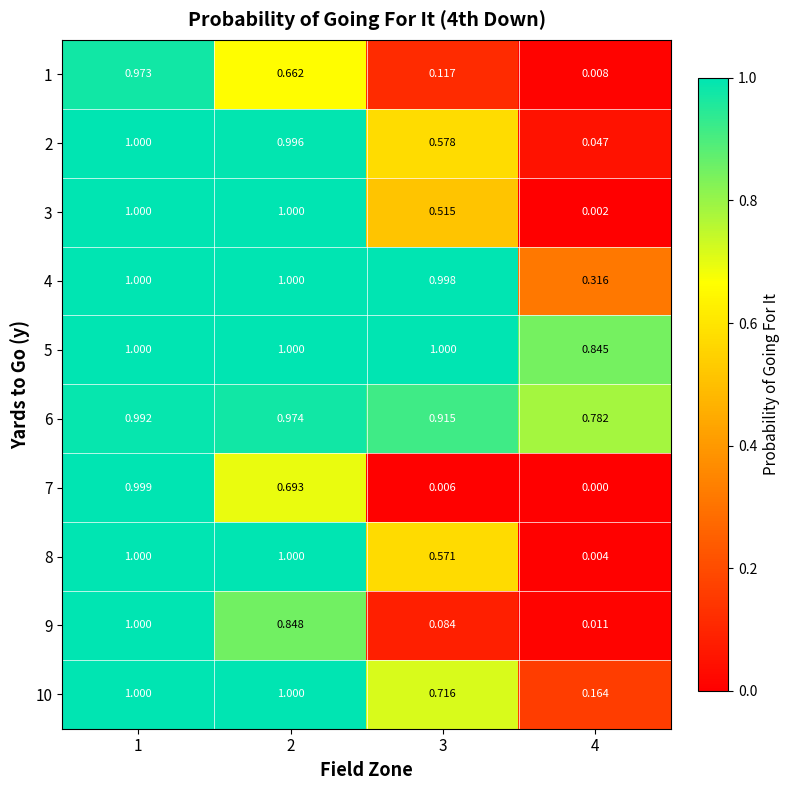

How many data points does each series have?

4